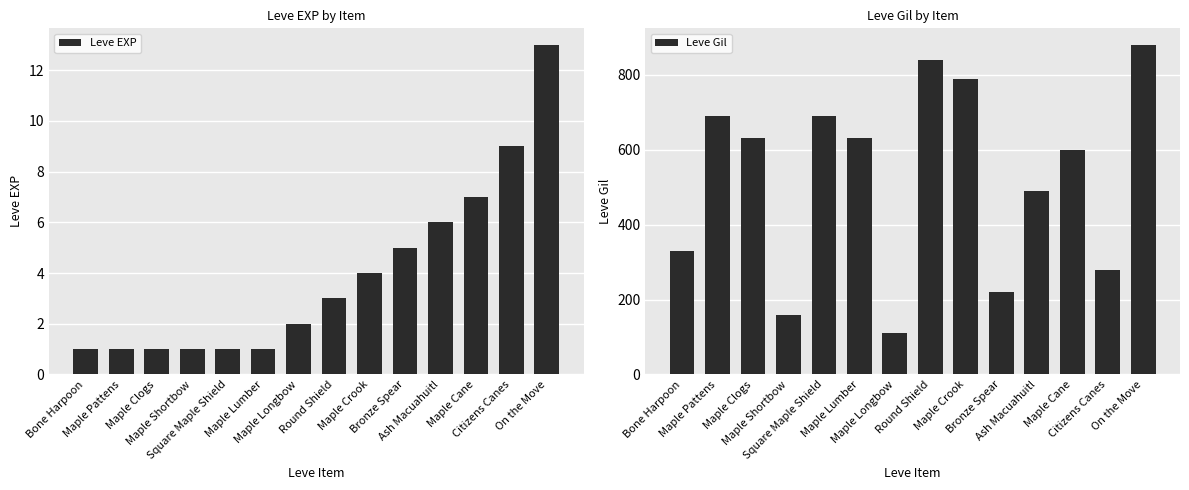

What is the label of the 10th bar from the right?

Square Maple Shield